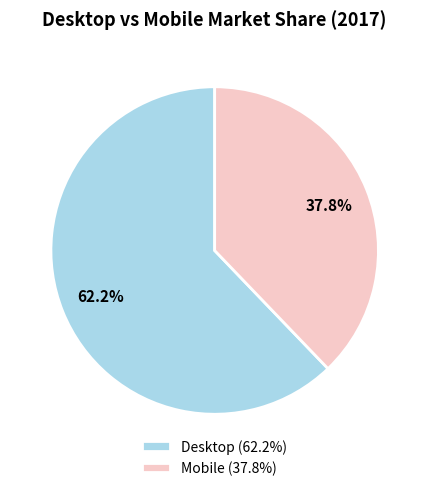

To the nearest percent, what is the combined percentage of Mobile and Desktop?

100%